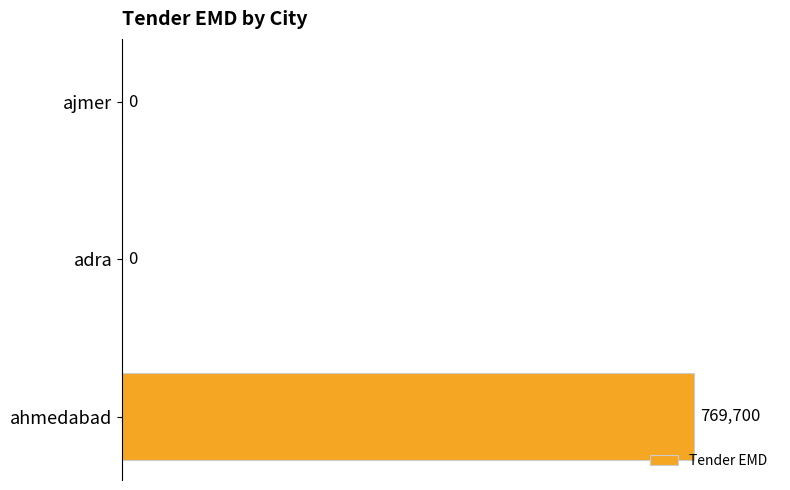

The chart shows a value of 100 at ahmedabad. True or false?

True